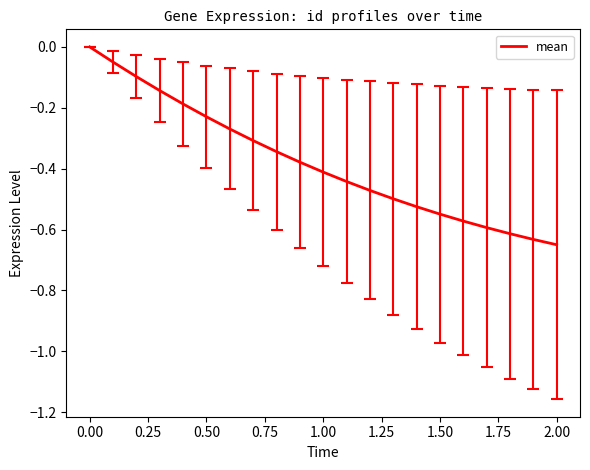

How many lines are shown in the chart?

1